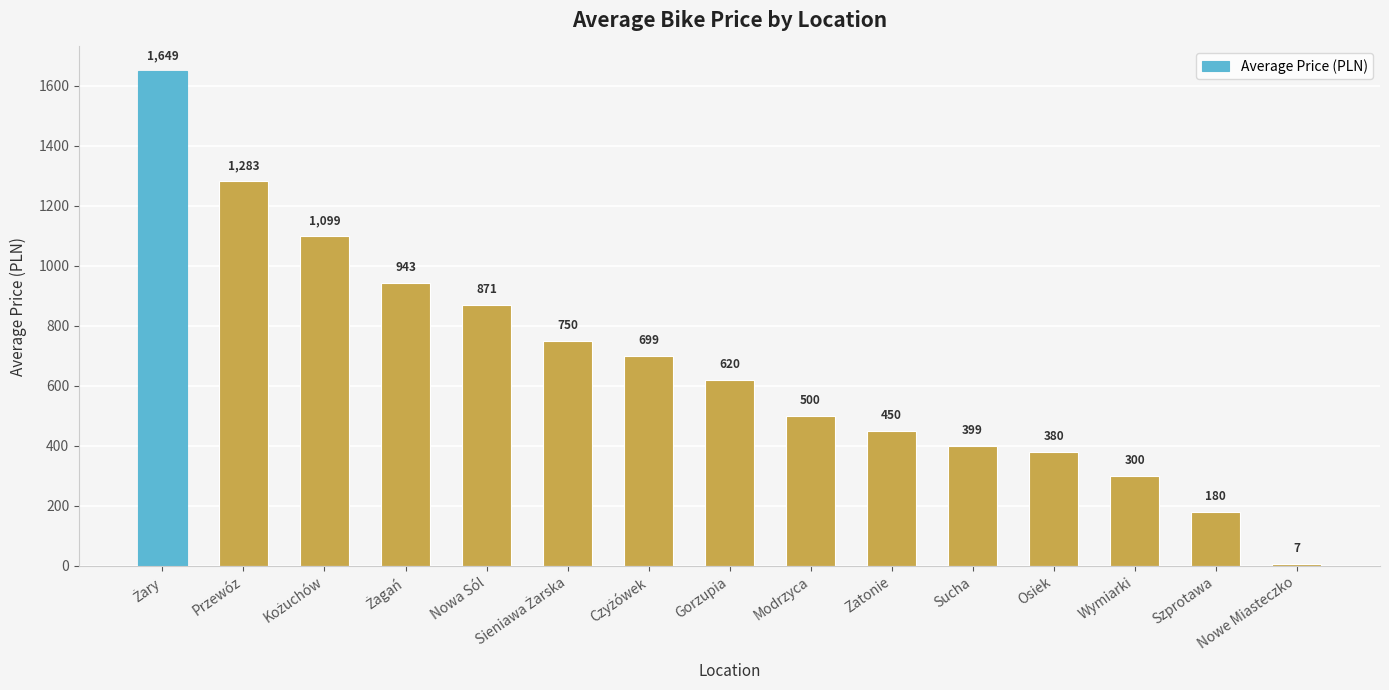

At which label is the value closest to 828?

Nowa Sól